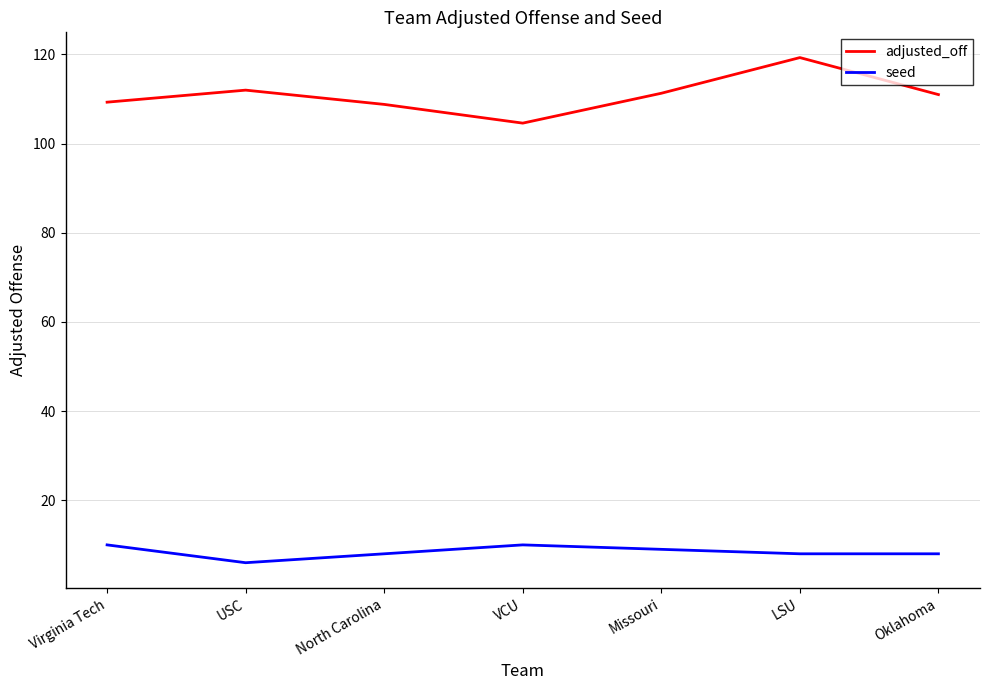

The value of seed at VCU is 10.0. True or false?

True